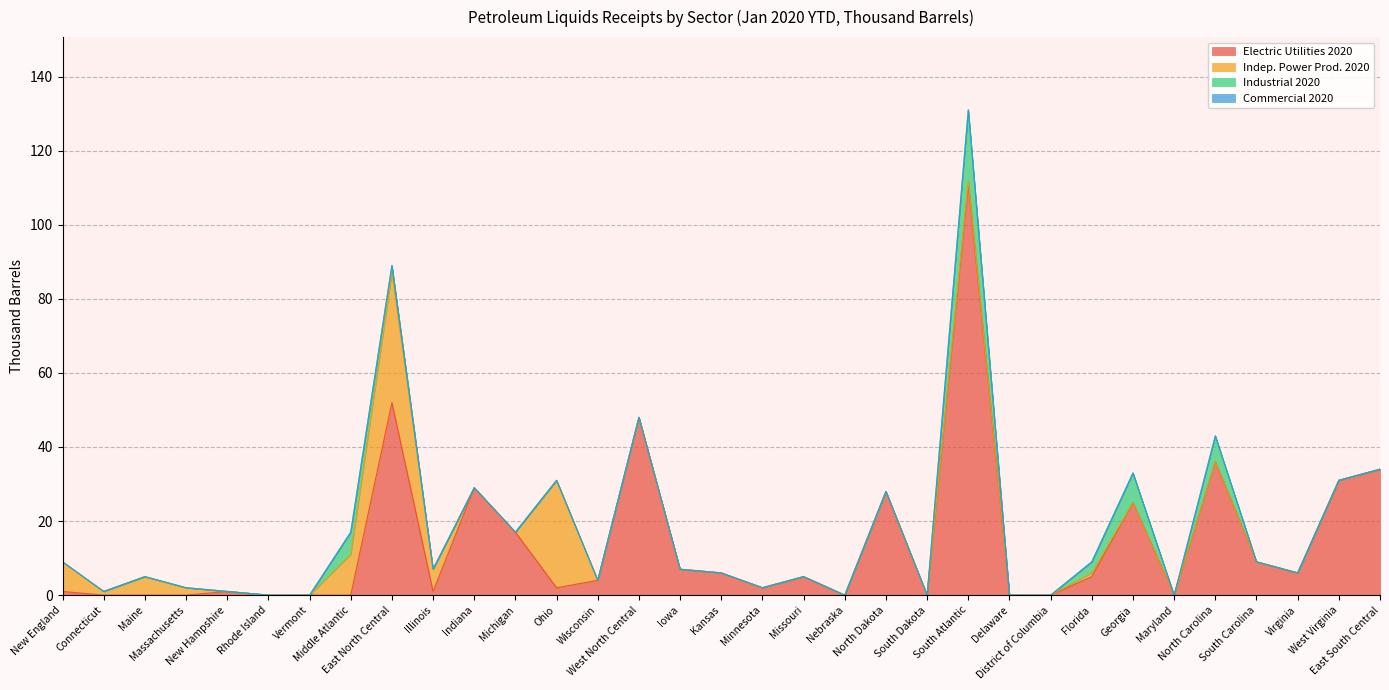

The value of Industrial 2020 at Delaware is 13. True or false?

False